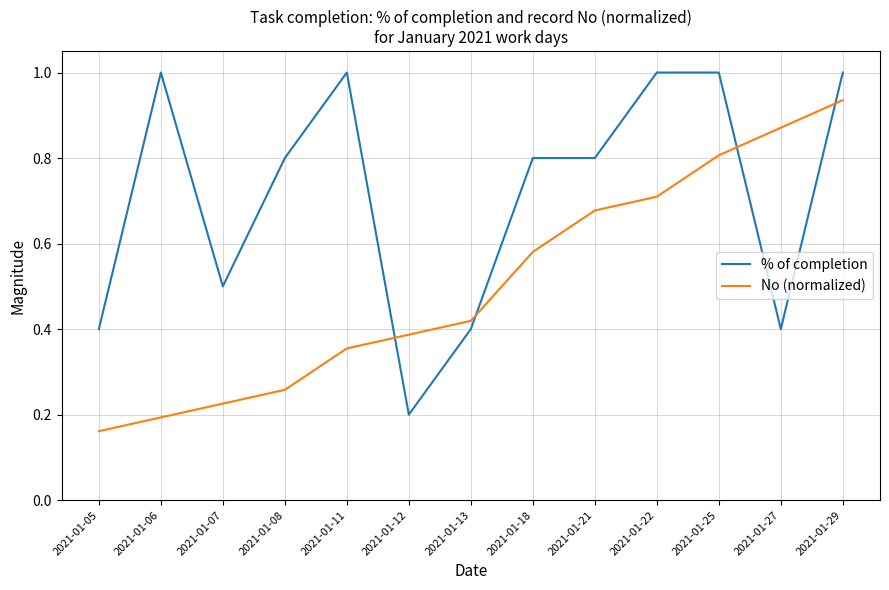

What is the maximum value shown in the chart?

1.0